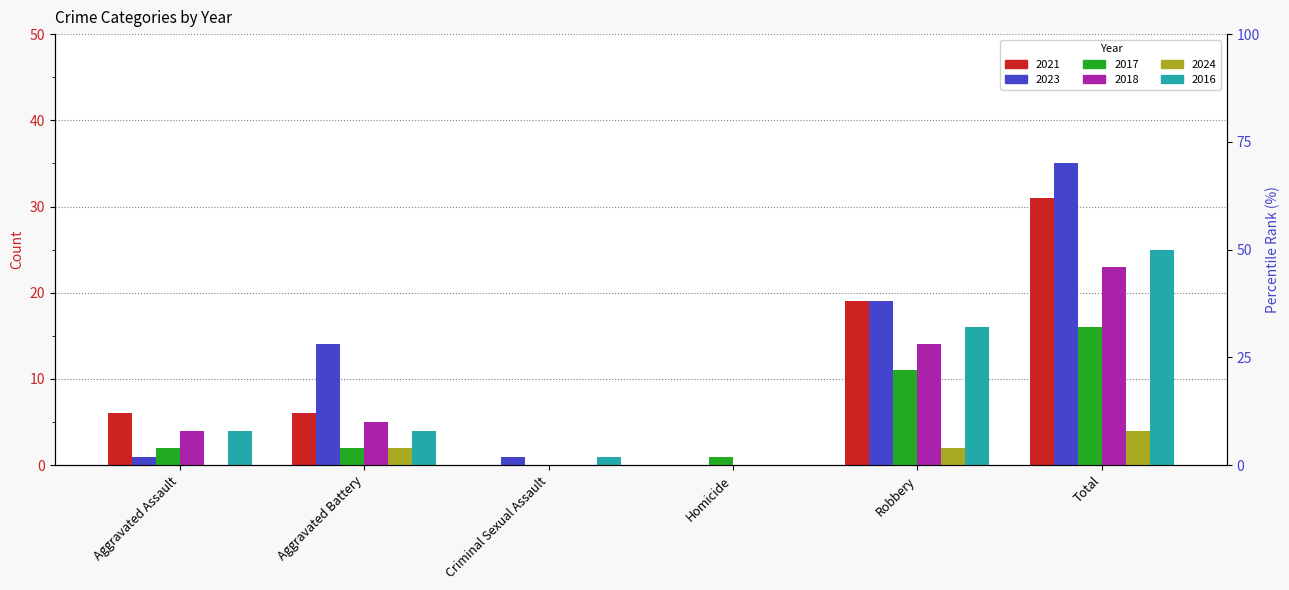

What is the total value across all series at Criminal Sexual Assault?

2